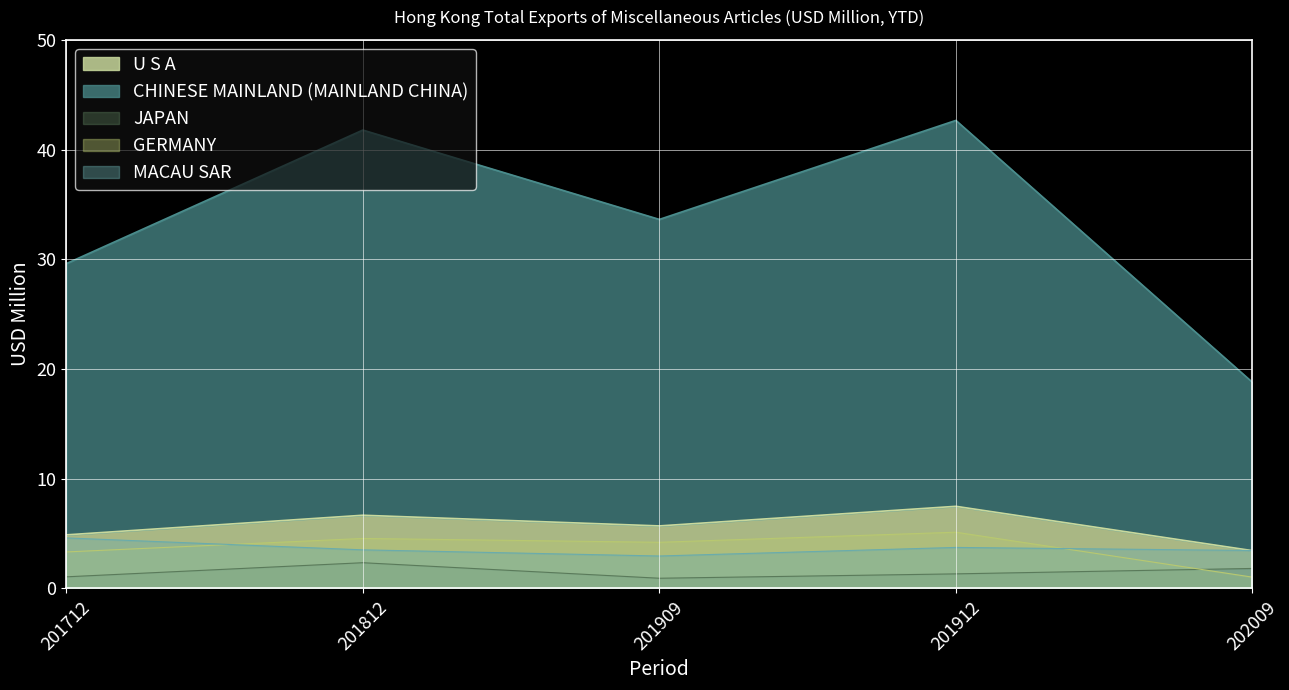

True or false: CHINESE MAINLAND (MAINLAND CHINA) and MACAU SAR cross at least once.

False